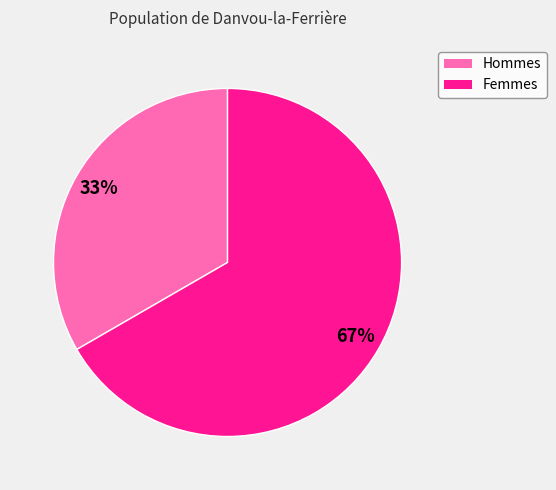

What is the ratio of the value at Femmes to the value at Hommes?

2.0